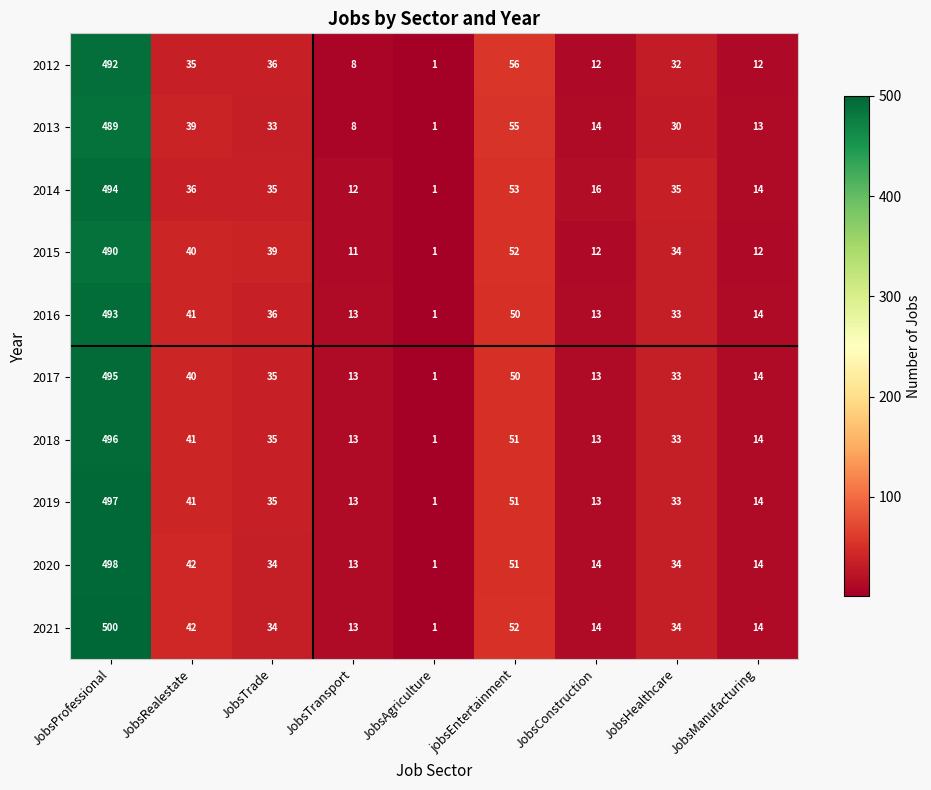

The value of 2020 at JobsHealthcare is 34. True or false?

True